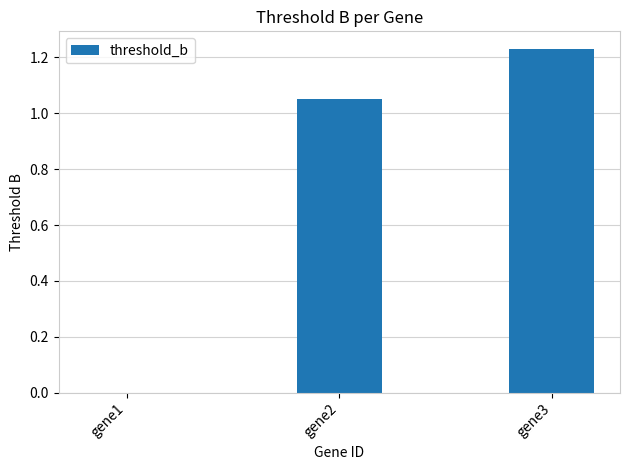

What is the sum of all values?

2.3